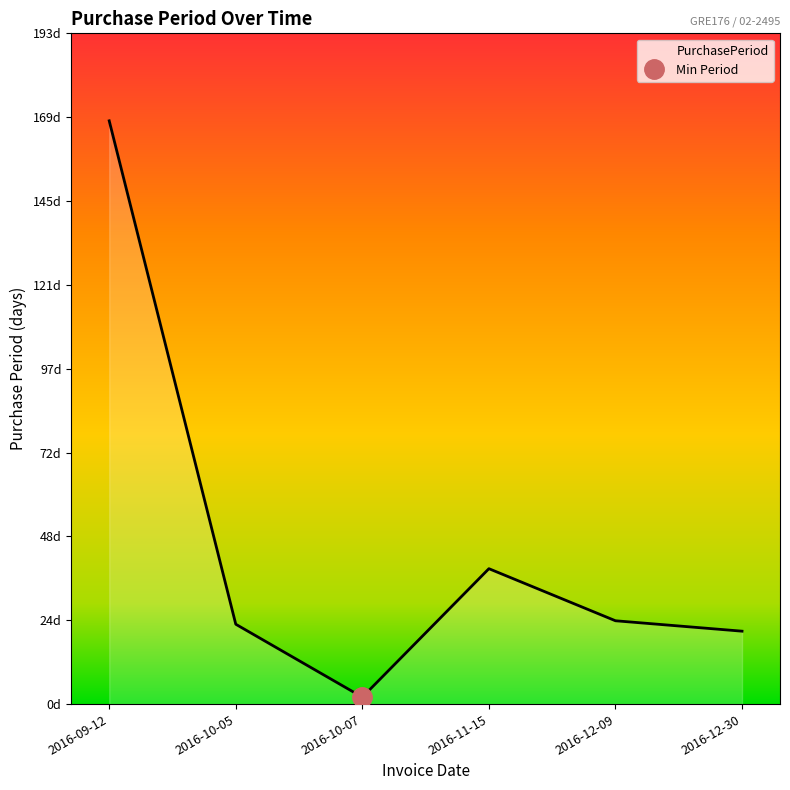

True or false: the data shows 24 at 2016-12-09.

True